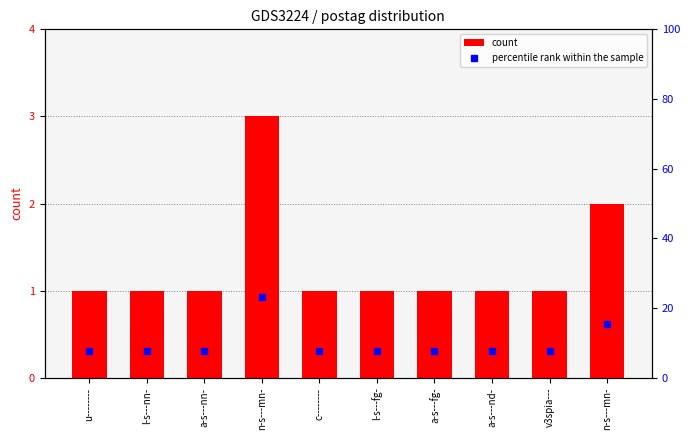

Between u-------- and a-s---fg-, which series saw the biggest shift?

count